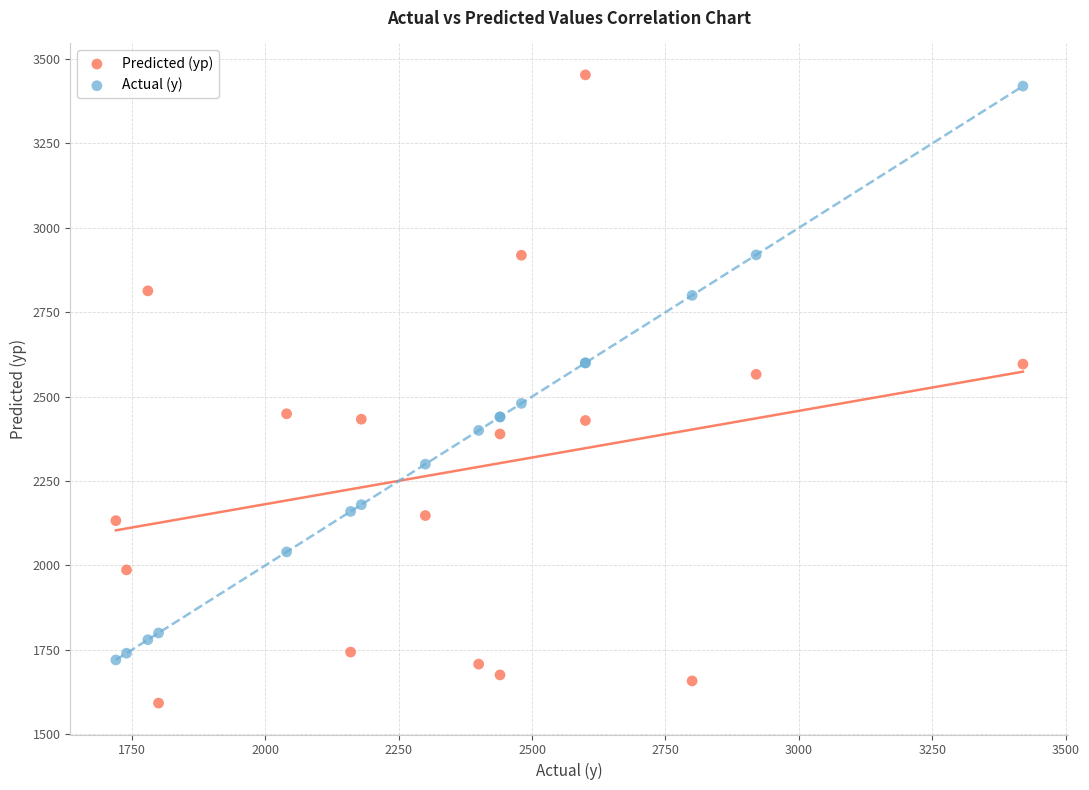

Which series reaches the minimum Y coordinate?

Predicted (yp)